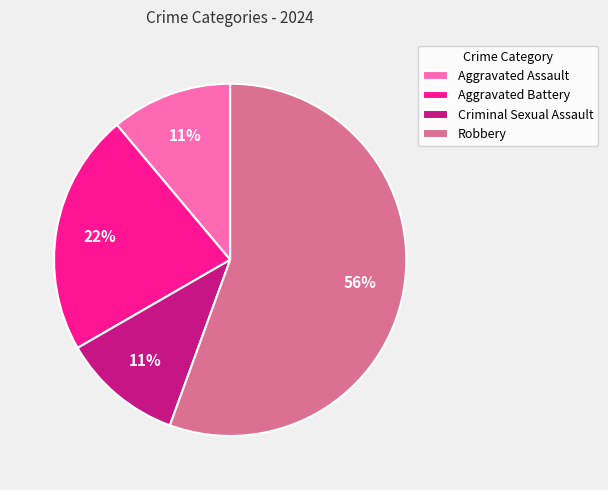

Do Aggravated Assault and Aggravated Battery together represent more than half of the pie?

No